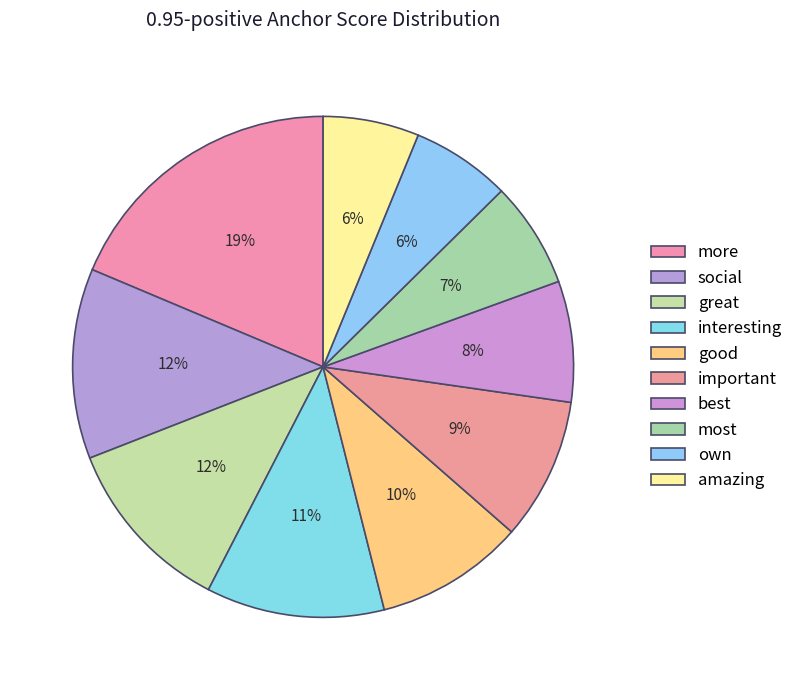

True or false: amazing accounts for 15% of the total.

False